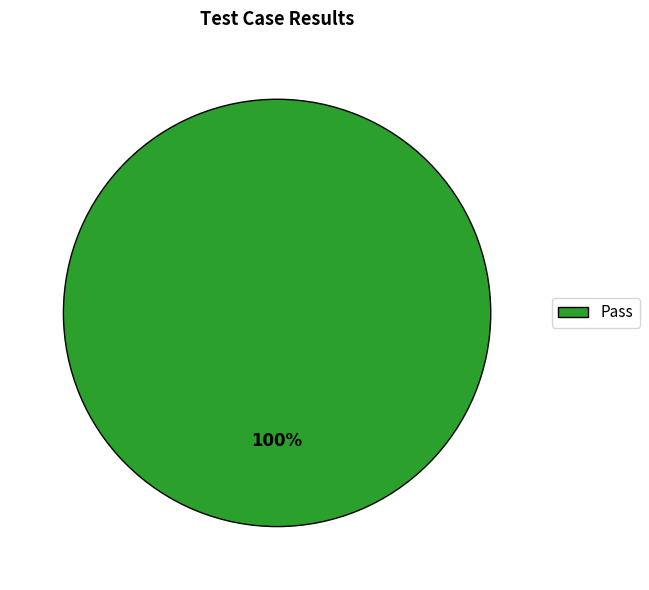

Rank the categories by value from lowest to highest.

Pass